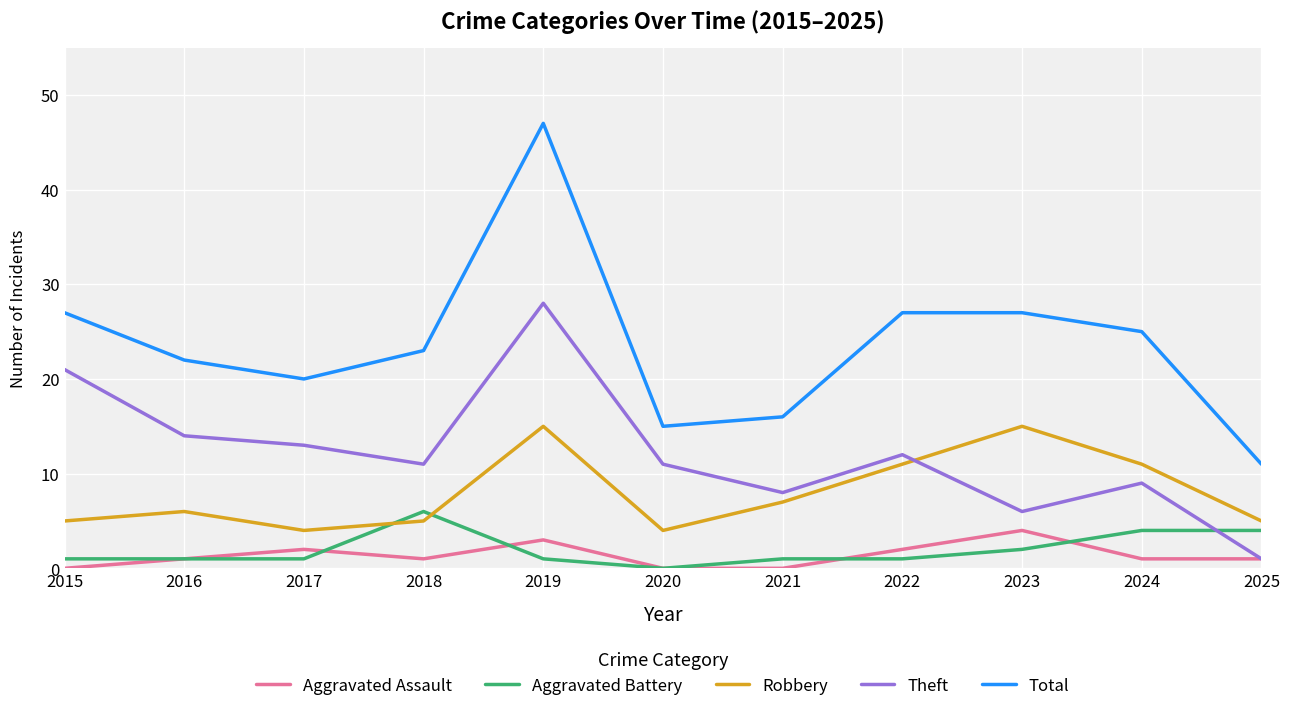

Rank the series by their maximum value, from highest to lowest.

Total, Theft, Robbery, Aggravated Battery, Aggravated Assault